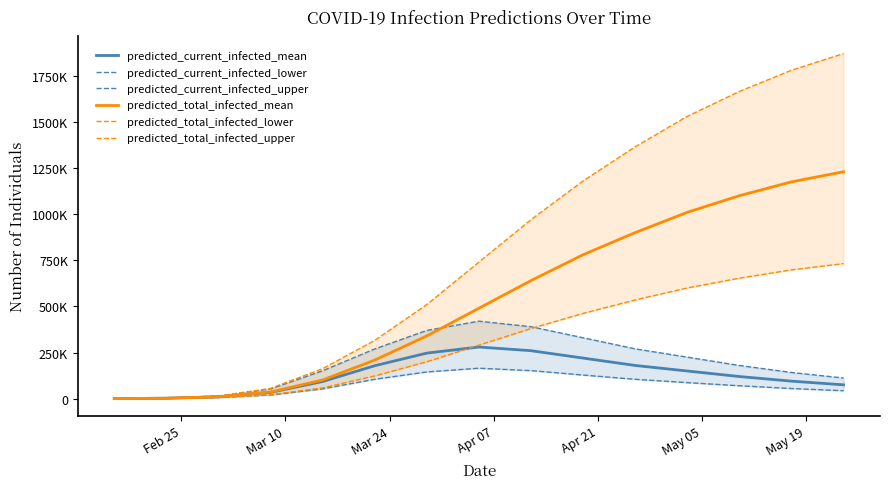

Which series has the largest total across all categories?

predicted_total_infected_upper